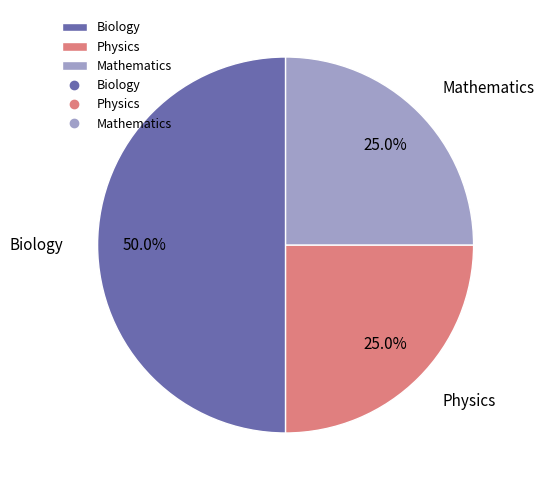

Approximately how many times larger is the value at Biology compared to Mathematics?

2.0